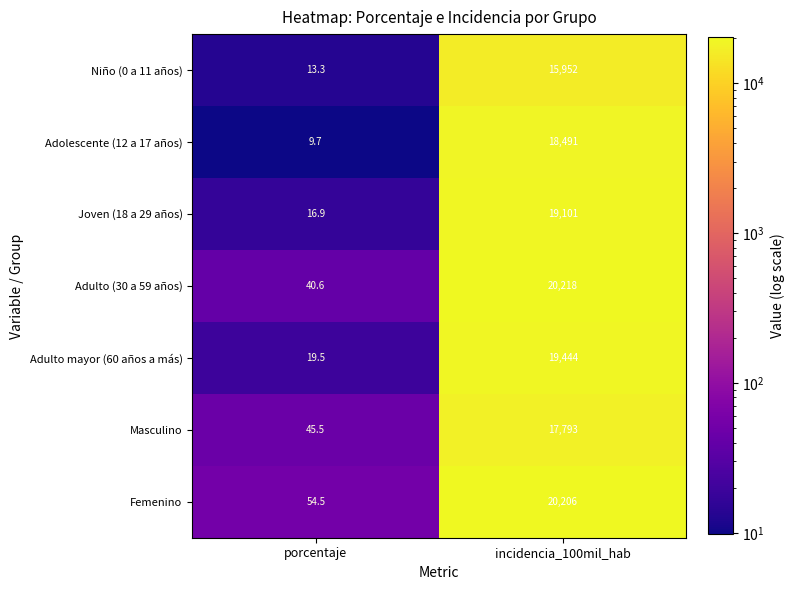

Reading left to right, list all the values displayed in this chart.

Niño (0 a 11 años): 13.3	15952.0
Adolescente (12 a 17 años): 9.7	18491.0
Joven (18 a 29 años): 16.9	19101.0
Adulto (30 a 59 años): 40.6	20218.0
Adulto mayor (60 años a más): 19.5	19444.0
Masculino: 45.5	17793.0
Femenino: 54.5	20206.0